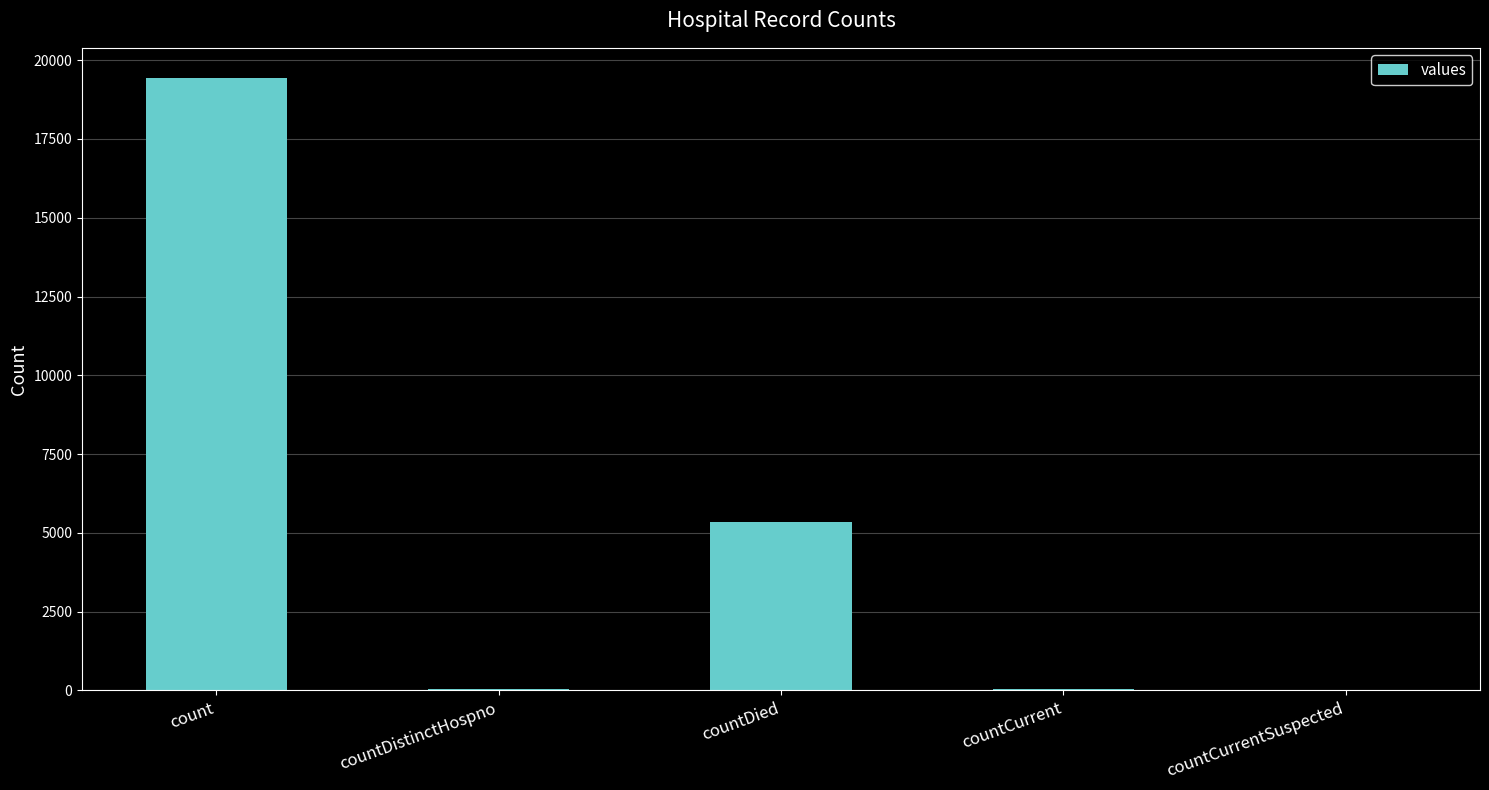

What is the change in value from countDistinctHospno to countDied?

+5319